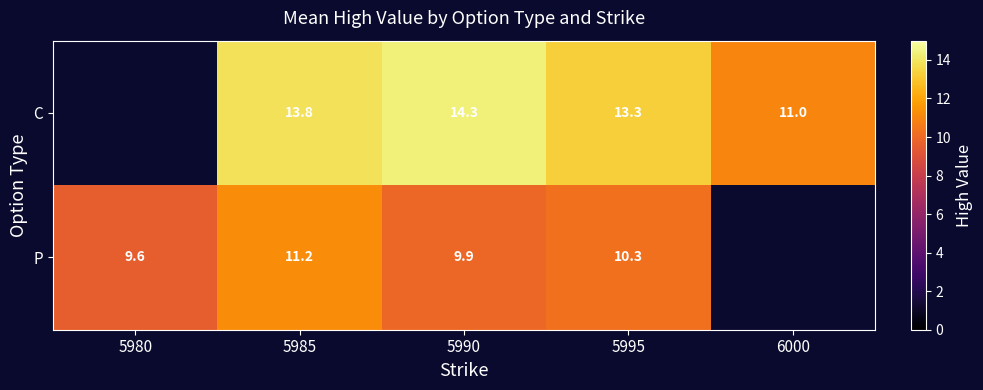

Between 5995 and 5990, which is larger?

5990